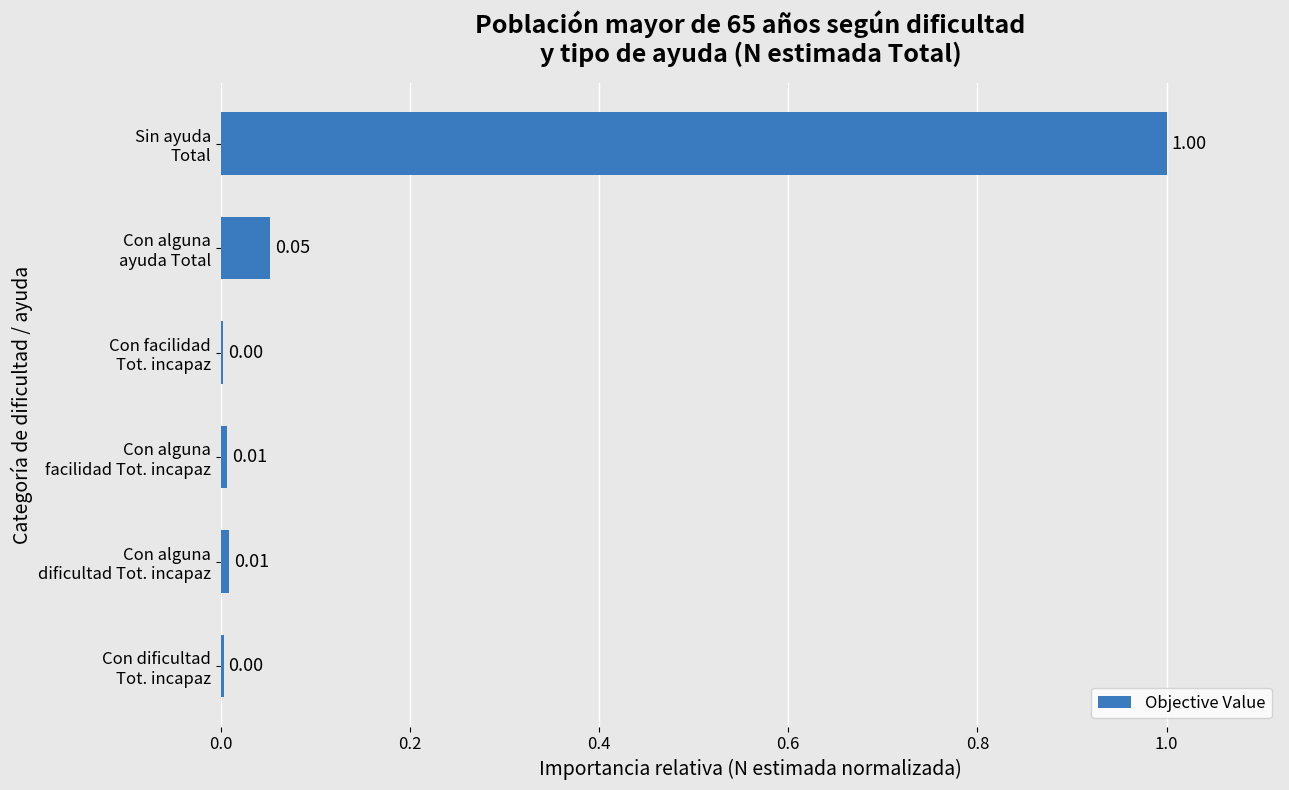

Are the bars grouped side by side (vs. stacked)?

No